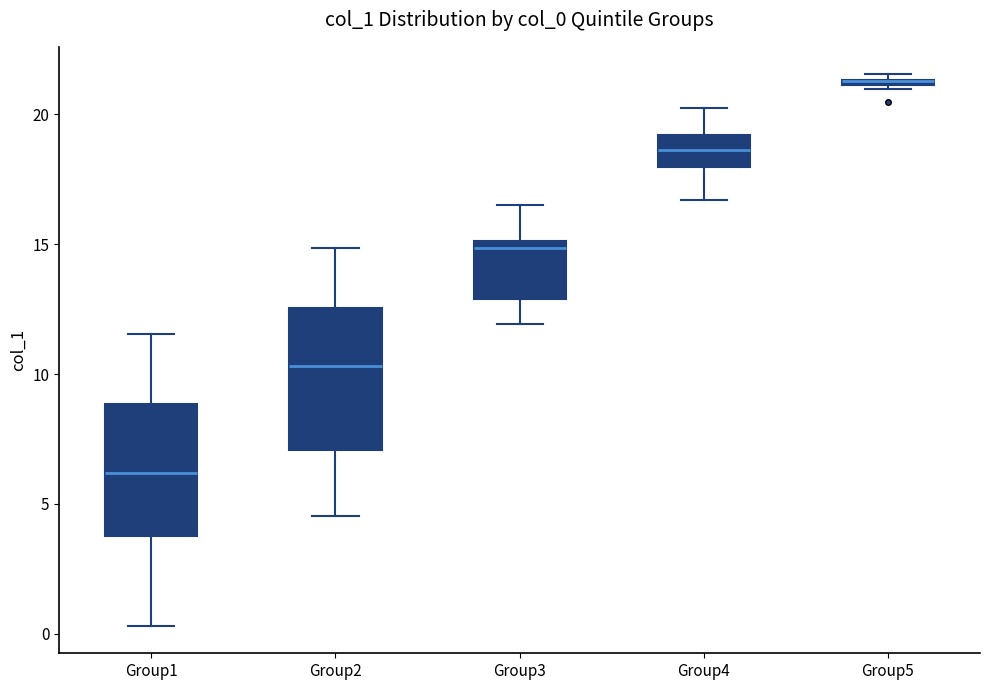

Where is the lower edge of the box for Group5 on the y-axis? The values are not printed on the chart, so give them approximately, as read against the axis.

21.0